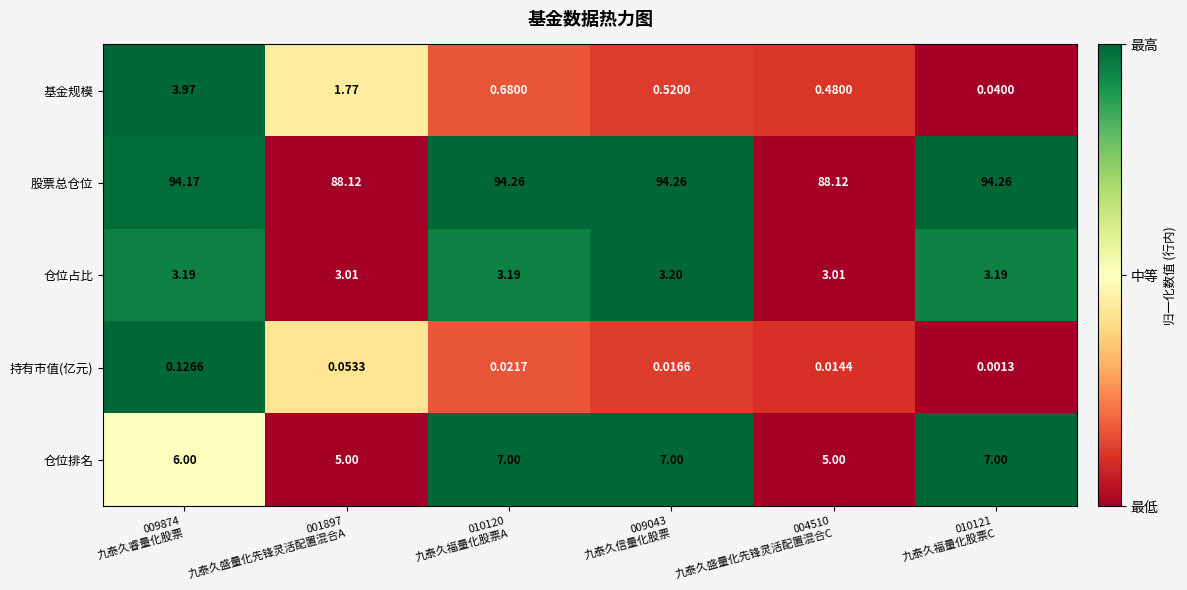

At how many categories does at least one series exceed 0?

6